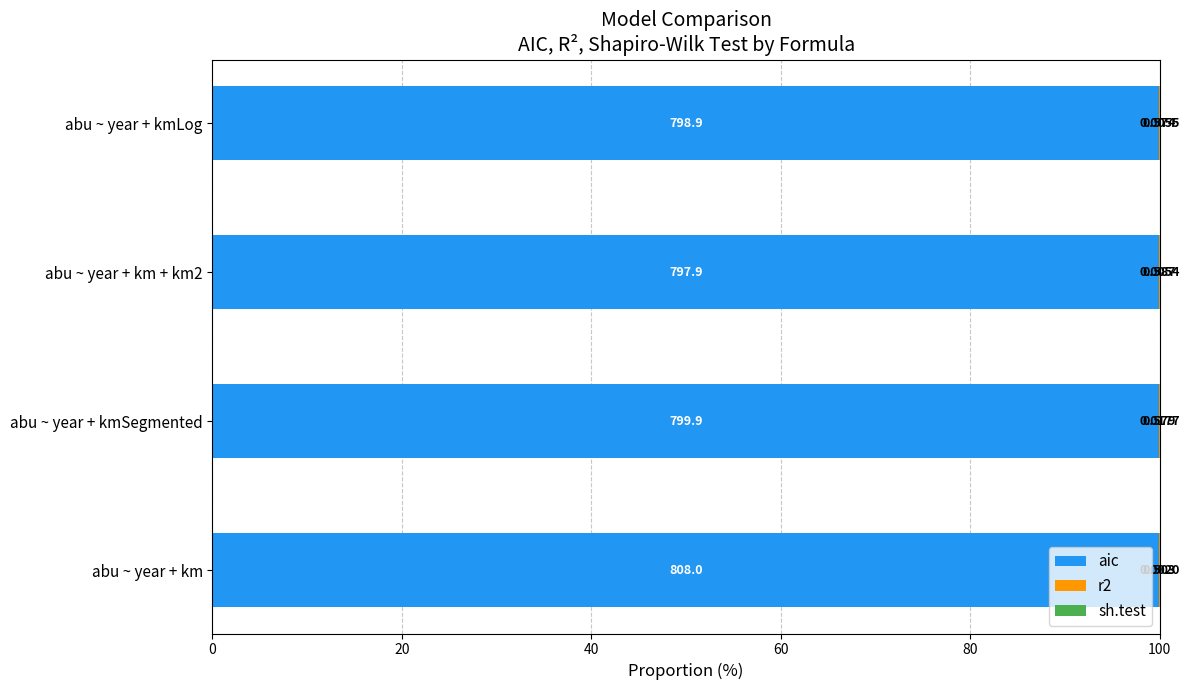

How many groups of bars are there?

4